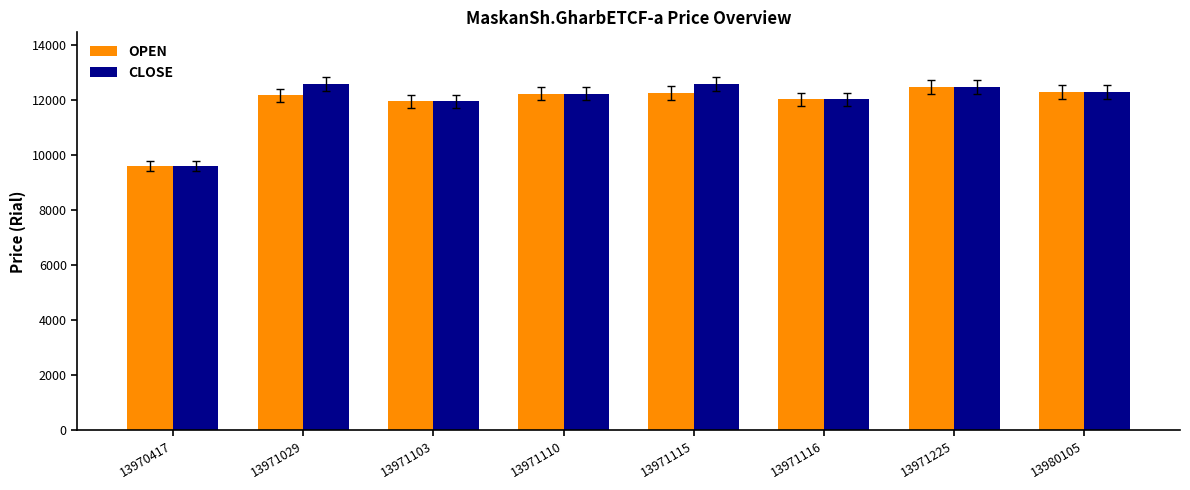

The value of CLOSE at 13971029 is 12559. True or false?

True